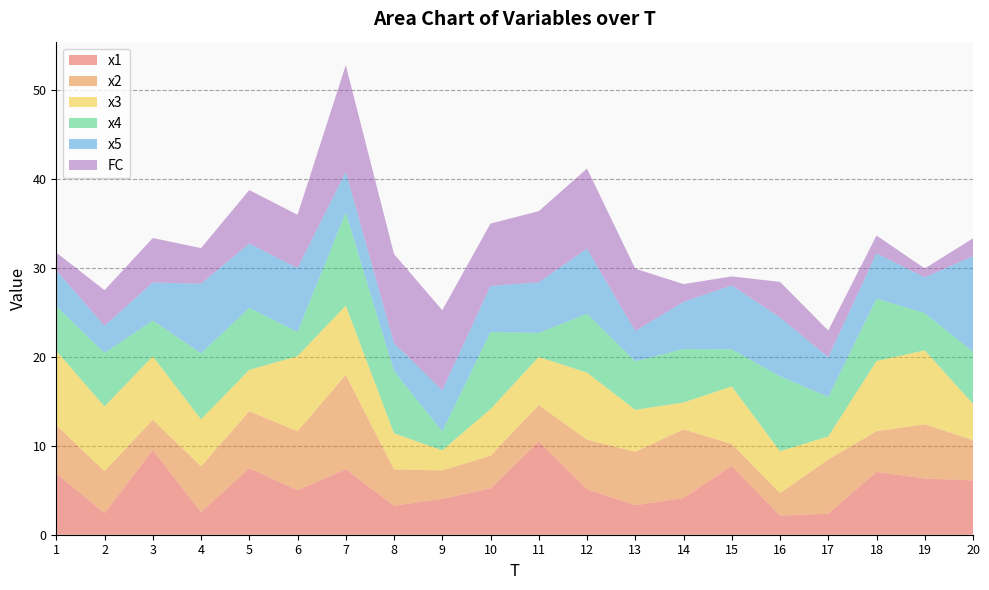

Reading left to right, what are all the values shown in this chart?

x1: 1=6.9	2=2.4	3=9.5	4=2.5	5=7.5	6=5.0	7=7.4	8=3.3	9=4.0	10=5.2	11=10.5	12=5.1	13=3.3	14=4.1	15=7.7	16=2.2	17=2.4	18=7.1	19=6.3	20=6.1
x2: 1=5.4	2=4.7	3=3.4	4=5.1	5=6.4	6=6.6	7=10.6	8=4.1	9=3.2	10=3.7	11=4.1	12=5.6	13=6.0	14=7.7	15=2.5	16=2.5	17=6.1	18=4.6	19=6.1	20=4.5
x3: 1=8.4	2=7.3	3=7.1	4=5.3	5=4.7	6=8.4	7=7.8	8=4.1	9=2.3	10=5.2	11=5.4	12=7.5	13=4.7	14=3.0	15=6.5	16=4.7	17=2.6	18=7.9	19=8.3	20=4.1
x4: 1=5.0	2=6.0	3=4.0	4=7.4	5=7.0	6=2.7	7=10.5	8=7.0	9=2.1	10=8.7	11=2.7	12=6.6	13=5.5	14=6.0	15=4.2	16=8.4	17=4.4	18=7.0	19=4.2	20=5.8
x5: 1=4.0	2=3.1	3=4.3	4=7.8	5=7.2	6=7.2	7=4.6	8=3.2	9=4.6	10=5.2	11=5.7	12=7.3	13=3.4	14=5.3	15=7.2	16=6.6	17=4.5	18=5.1	19=4.0	20=10.8
FC: 1=2.0	2=4.0	3=5.0	4=4.0	5=6.0	6=6.0	7=12.0	8=10.0	9=9.0	10=7.0	11=8.0	12=9.0	13=7.0	14=2.0	15=1.0	16=4.0	17=3.0	18=2.0	19=1.0	20=2.0